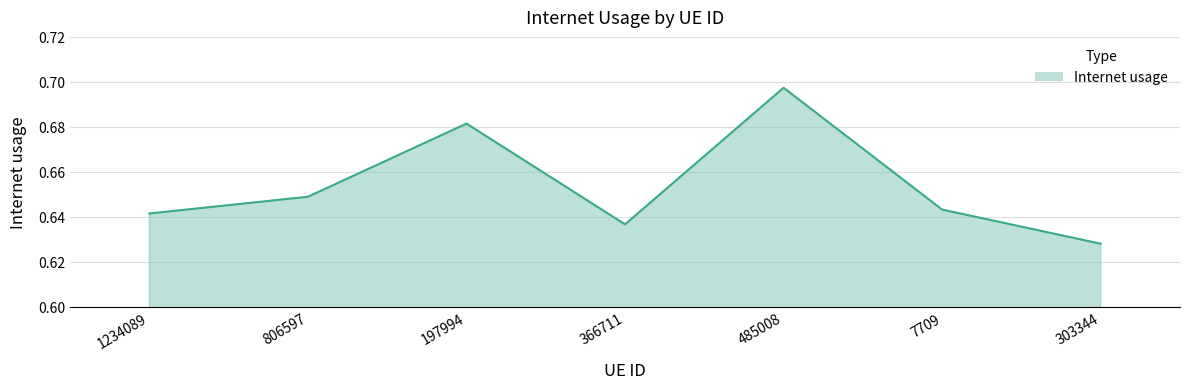

Is it true that the value at 303344 is 0.4?

False